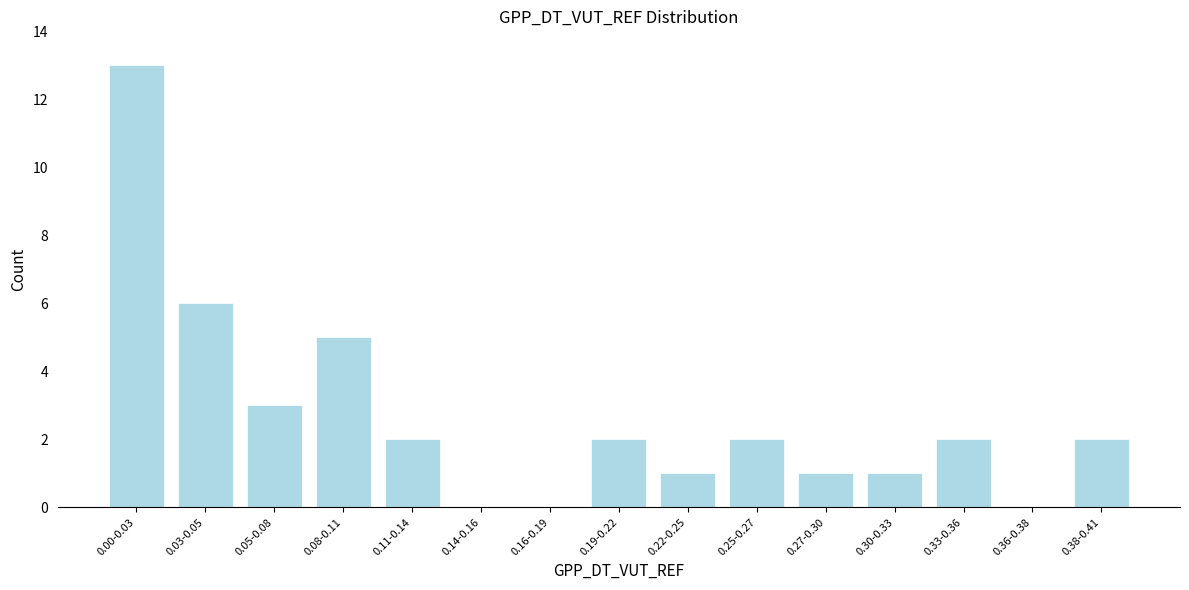

Reading left to right, extract all data points from this chart.

0.00-0.03=13	0.03-0.05=6	0.05-0.08=3	0.08-0.11=5	0.11-0.14=2	0.14-0.16=0	0.16-0.19=0	0.19-0.22=2	0.22-0.25=1	0.25-0.27=2	0.27-0.30=1	0.30-0.33=1	0.33-0.36=2	0.36-0.38=0	0.38-0.41=2